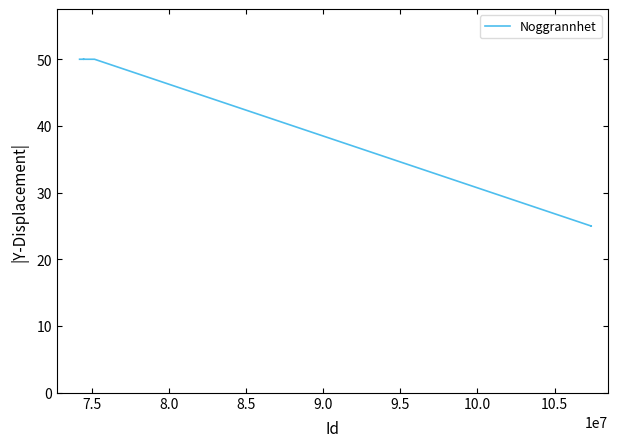

Does the chart display data point markers on the line(s)?

No